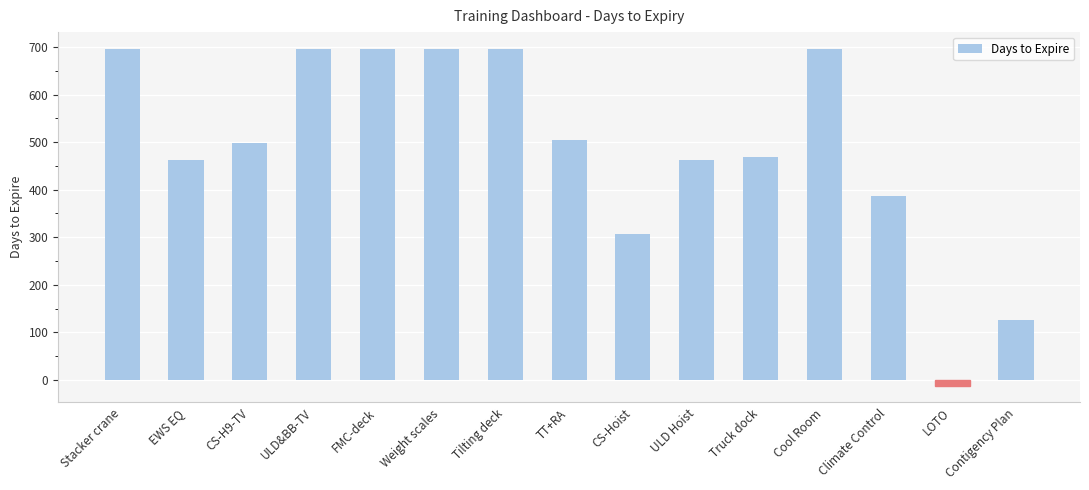

What is the sum of all values?

7375